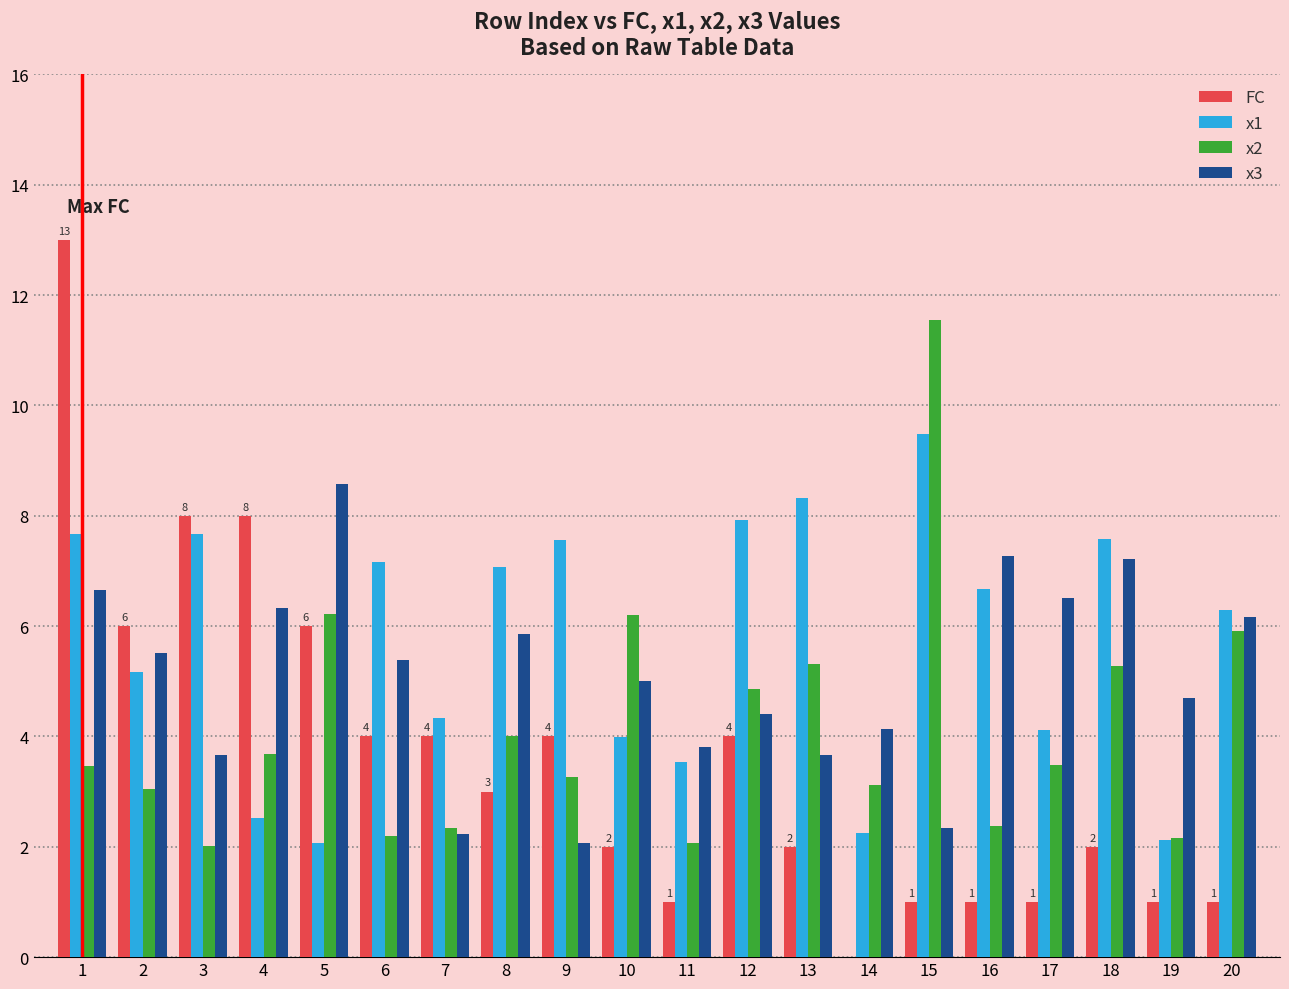

Which series changed the most between 9 and 14?

x1